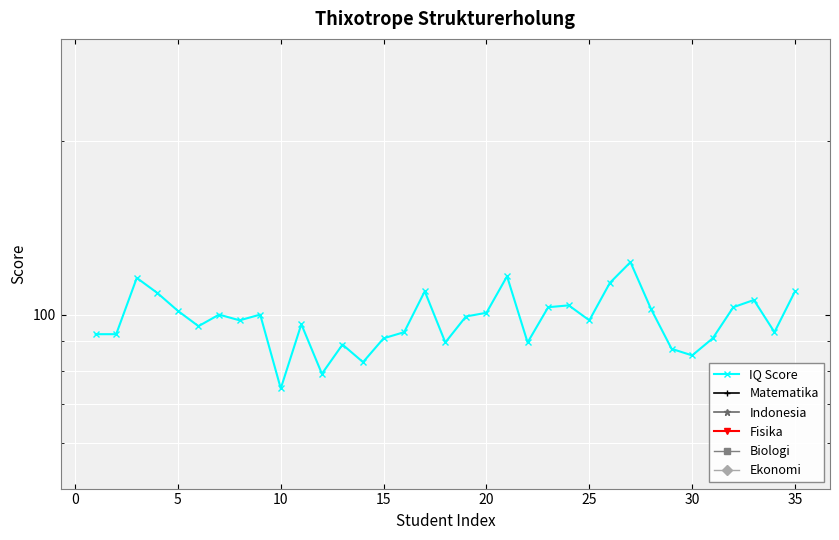

Which series has the largest total across all categories?

IQ Score